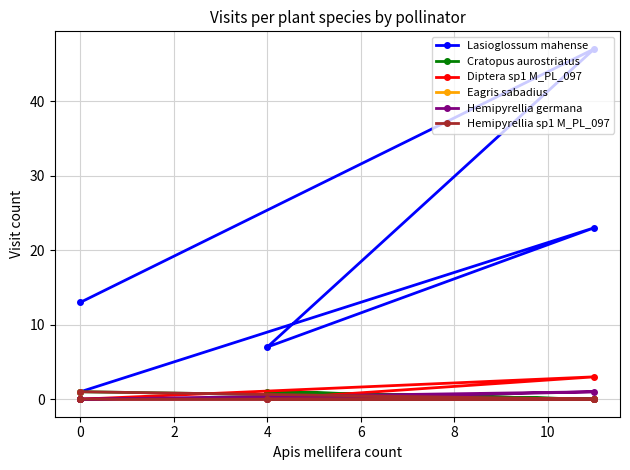

How many values in the Diptera sp1 M_PL_097 series exceed 0?

1